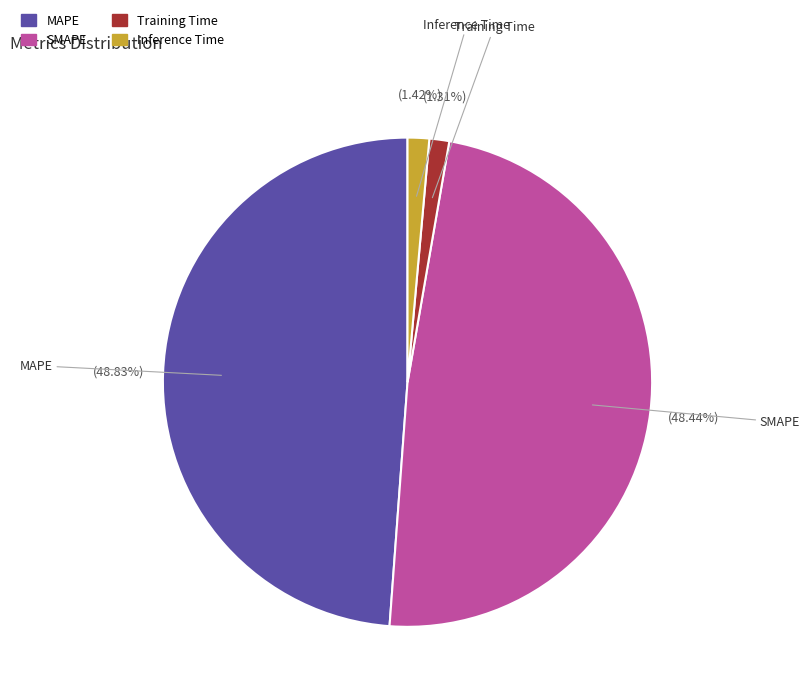

What percentage is the MAPE slice, to the nearest percent?

49%